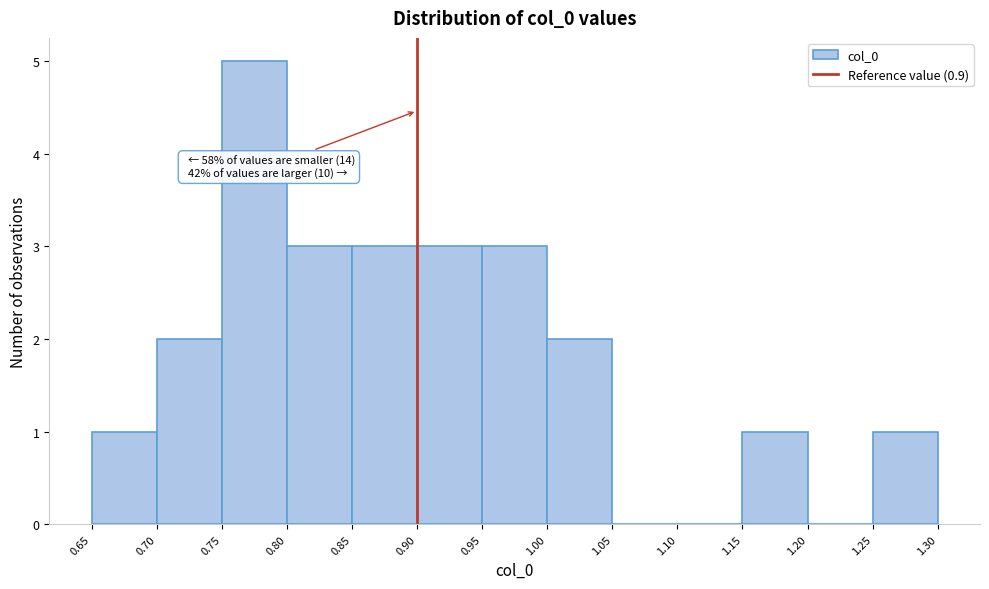

Which range on the x-axis has the tallest bar?

0.75 to 0.80